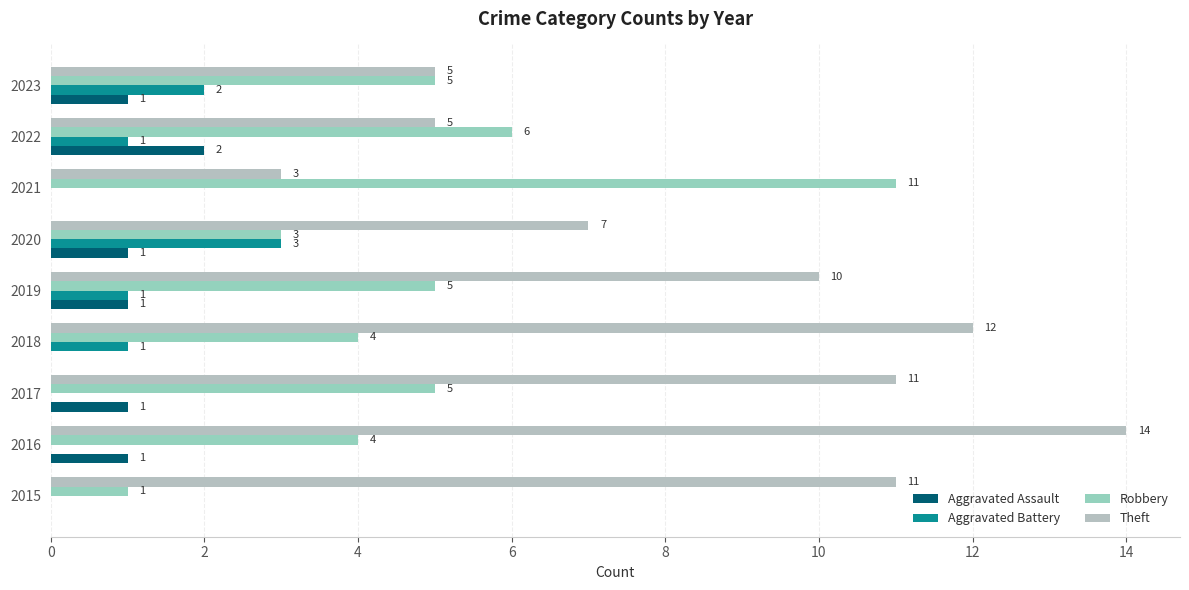

How many data points does each series have?

9